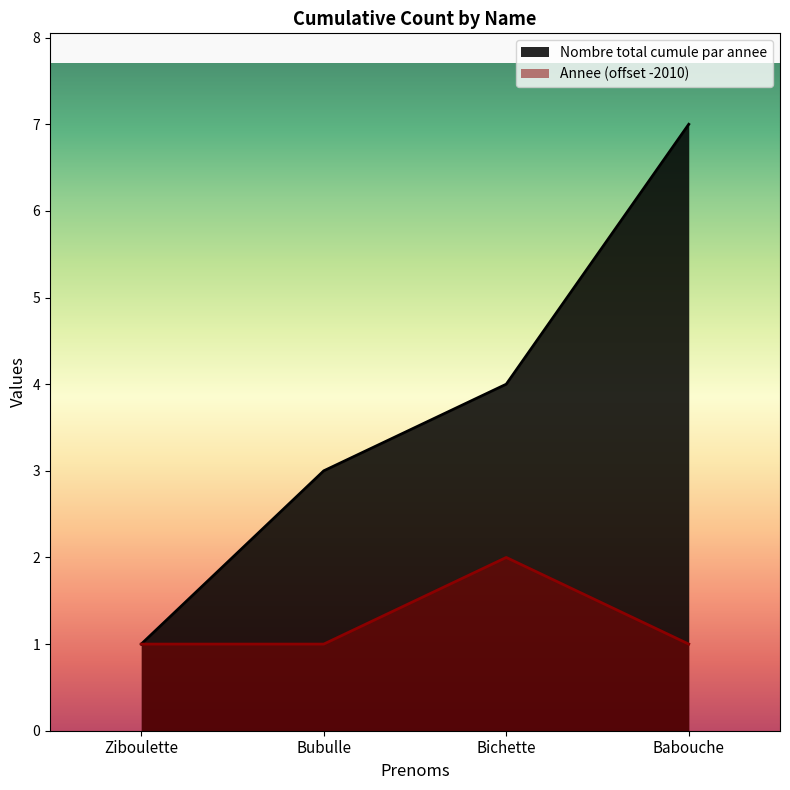

Is the value of Nombre total cumule par annee at Babouche greater than the value of Annee at Babouche?

Yes